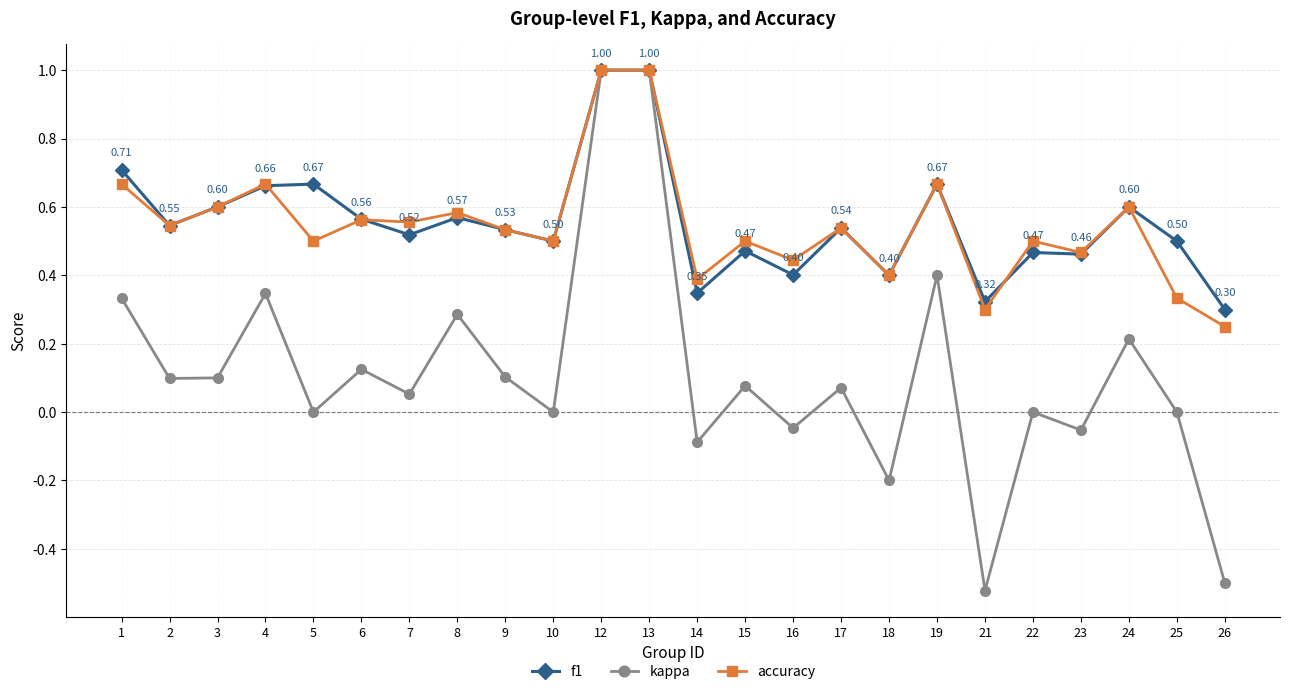

The value of accuracy at 16 is 0.4. True or false?

True